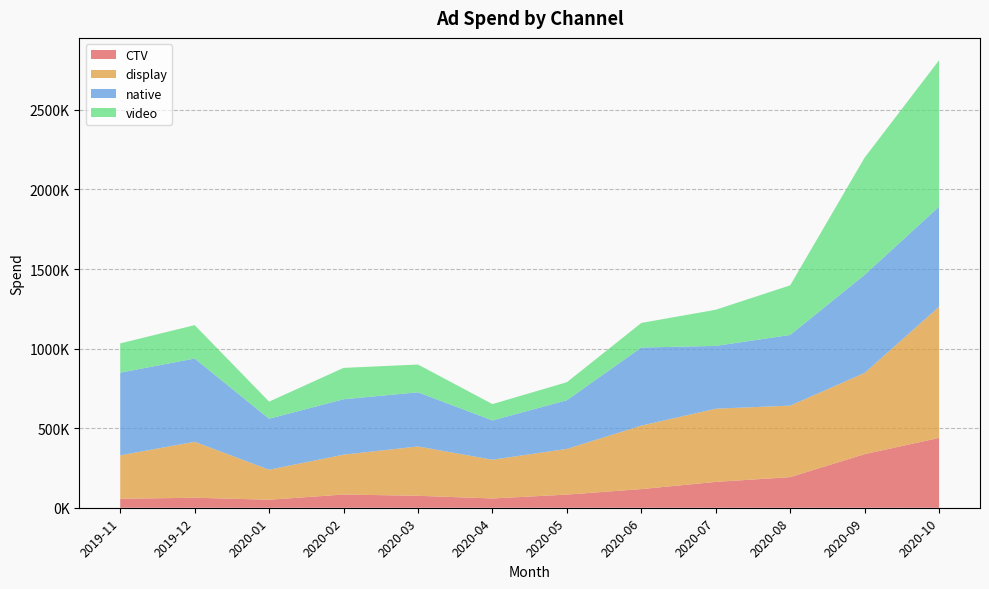

Reading left to right, what are all the values shown in this chart?

CTV: 2019-11=56182.4	2019-12=62856.7	2020-01=50160.9	2020-02=83015.1	2020-03=75013.9	2020-04=58260.4	2020-05=82450.7	2020-06=117066.8	2020-07=162355.3	2020-08=192268.0	2020-09=336780.1	2020-10=438700.4
display: 2019-11=273085.1	2019-12=351618.0	2020-01=188693.6	2020-02=250523.5	2020-03=309932.6	2020-04=243478.5	2020-05=287238.0	2020-06=398866.4	2020-07=459961.6	2020-08=449418.4	2020-09=510400.3	2020-10=824421.6
native: 2019-11=519593.8	2019-12=523165.0	2020-01=320419.2	2020-02=348180.4	2020-03=340529.9	2020-04=246920.7	2020-05=305859.0	2020-06=490723.6	2020-07=394665.2	2020-08=444036.0	2020-09=616350.2	2020-10=628847.1
video: 2019-11=183882.9	2019-12=209808.2	2020-01=107505.9	2020-02=197068.5	2020-03=174419.3	2020-04=102644.7	2020-05=113200.1	2020-06=154517.7	2020-07=227101.4	2020-08=311754.7	2020-09=736398.9	2020-10=919878.8